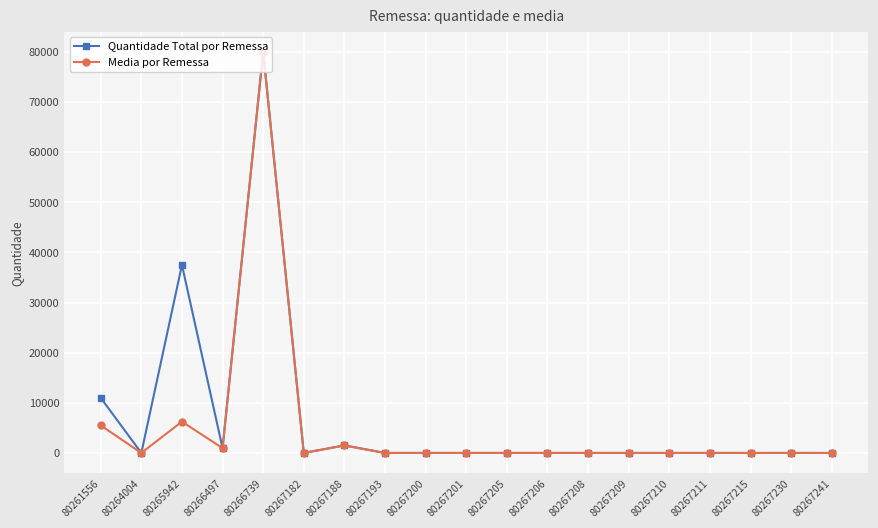

What is the maximum value for Media por Remessa?

80000.0